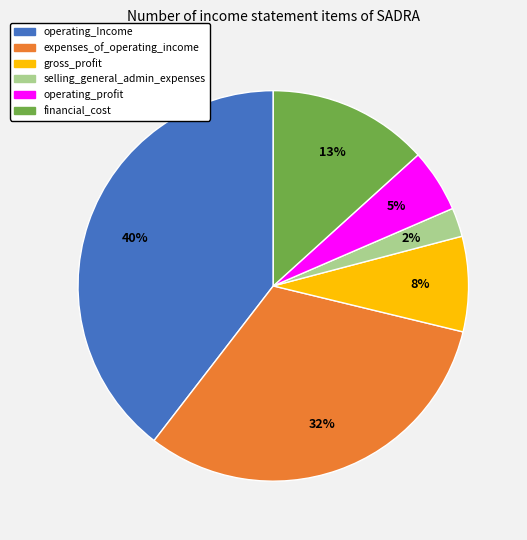

What percentage is the financial_cost slice, to the nearest percent?

13%